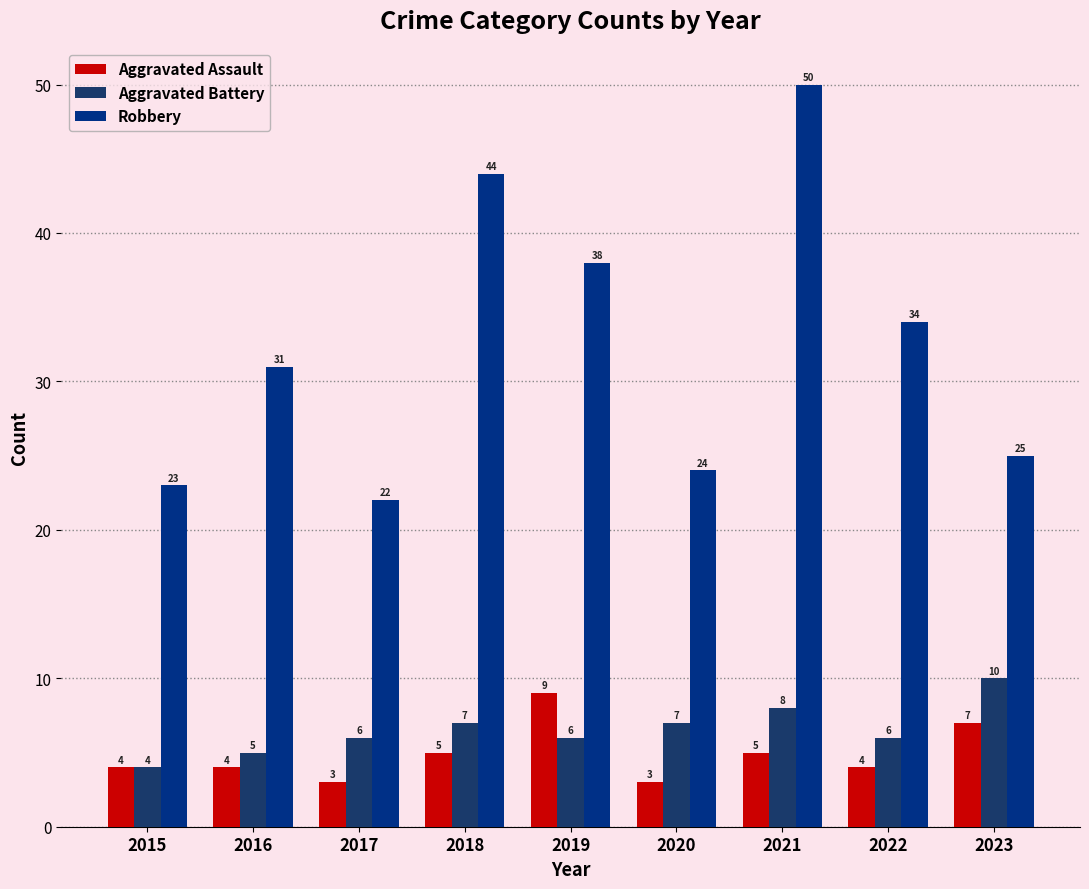

What is the sum of the Aggravated Battery values at 2022 and 2015?

10